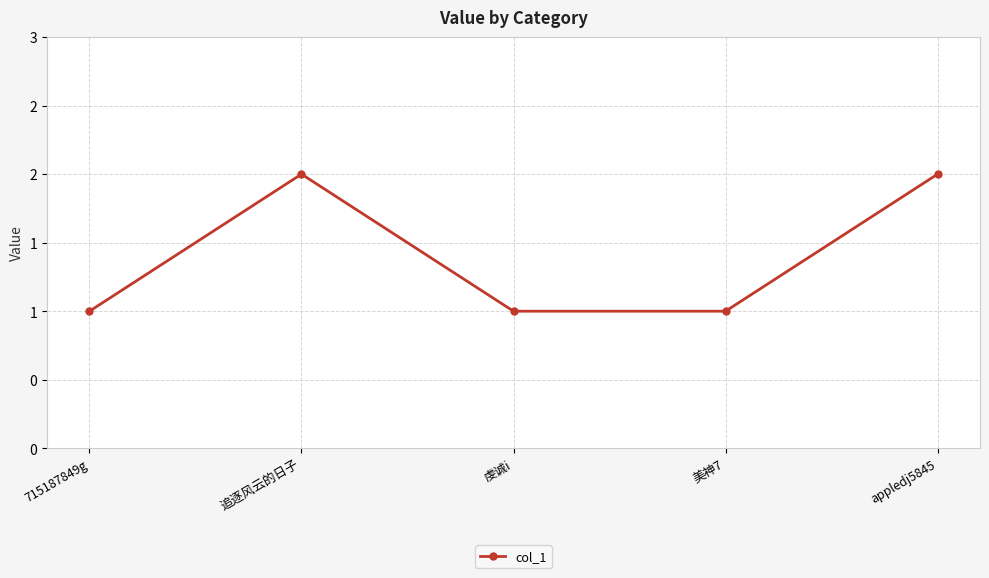

Rank the categories by value from highest to lowest.

追逐风云的日子, appledj5845, 715187849g, 虔诚i, 美神7